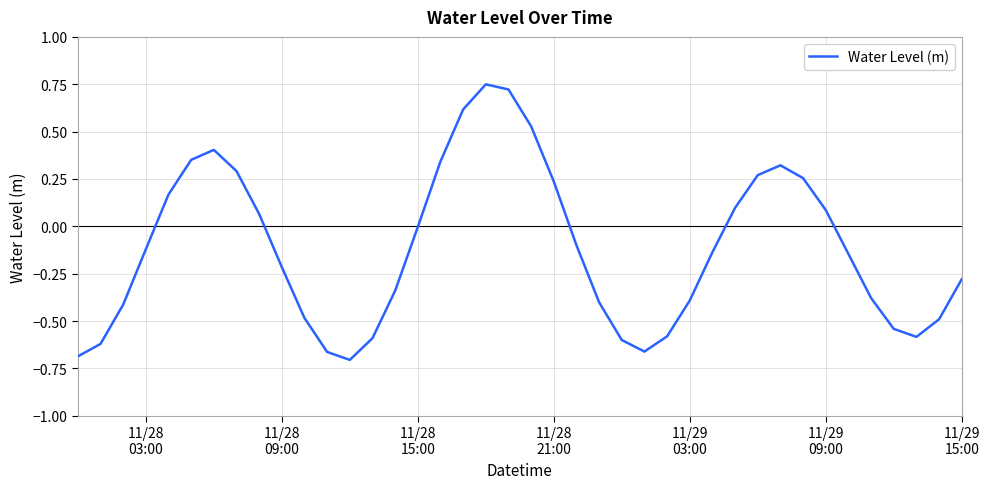

What is the difference between the maximum and minimum values?

1.5